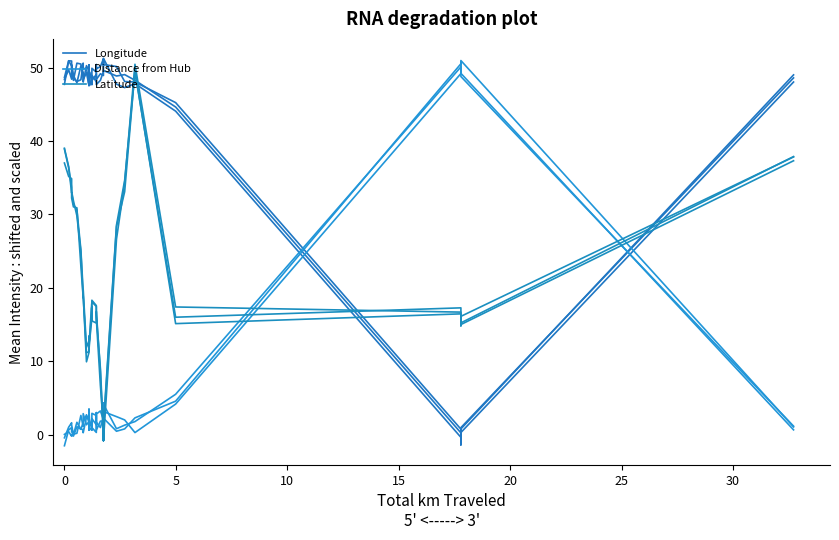

Rank the series by their maximum value, from lowest to highest.

Latitude, Longitude, Distance from Hub